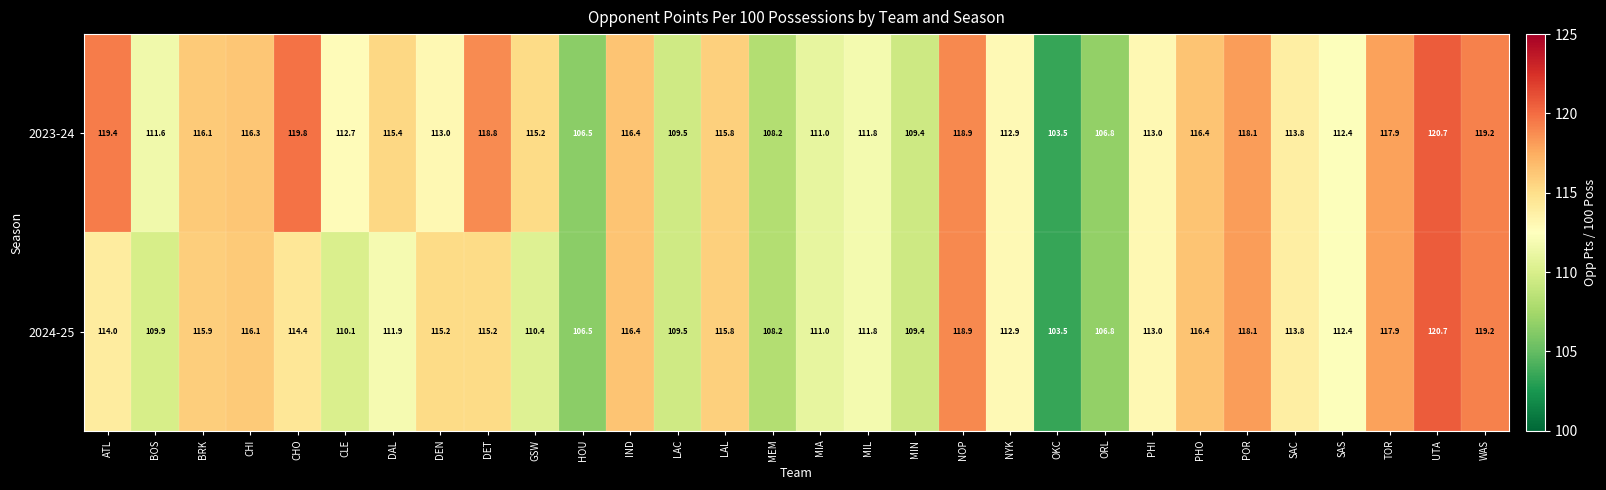

List the series in order of their overall mean, lowest first.

2024-25, 2023-24